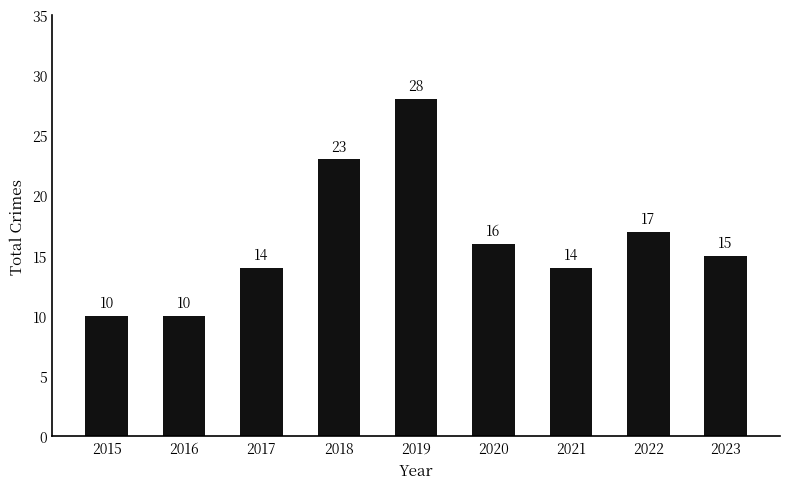

What is the value of the 9th bar from the left?

15